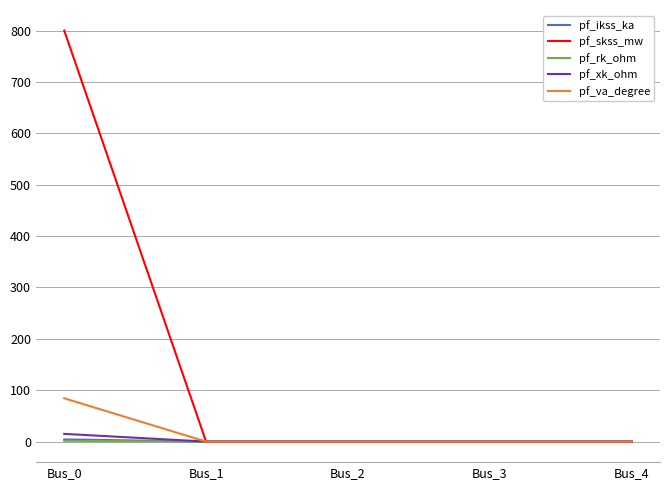

At which category is the sum across all series the highest?

Bus_0